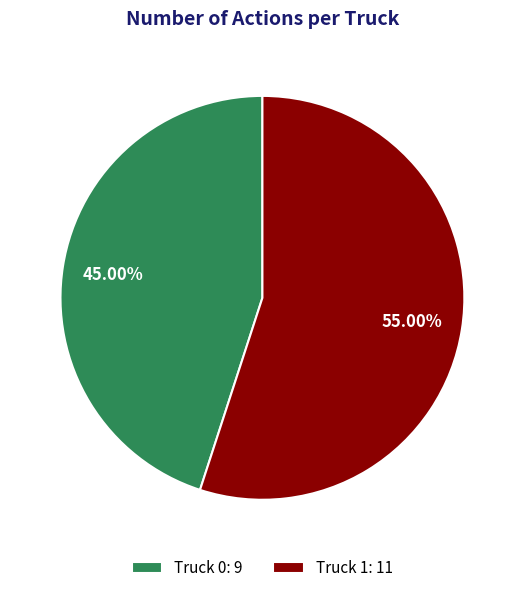

Is it true that Truck 1 is 55% of the pie?

True